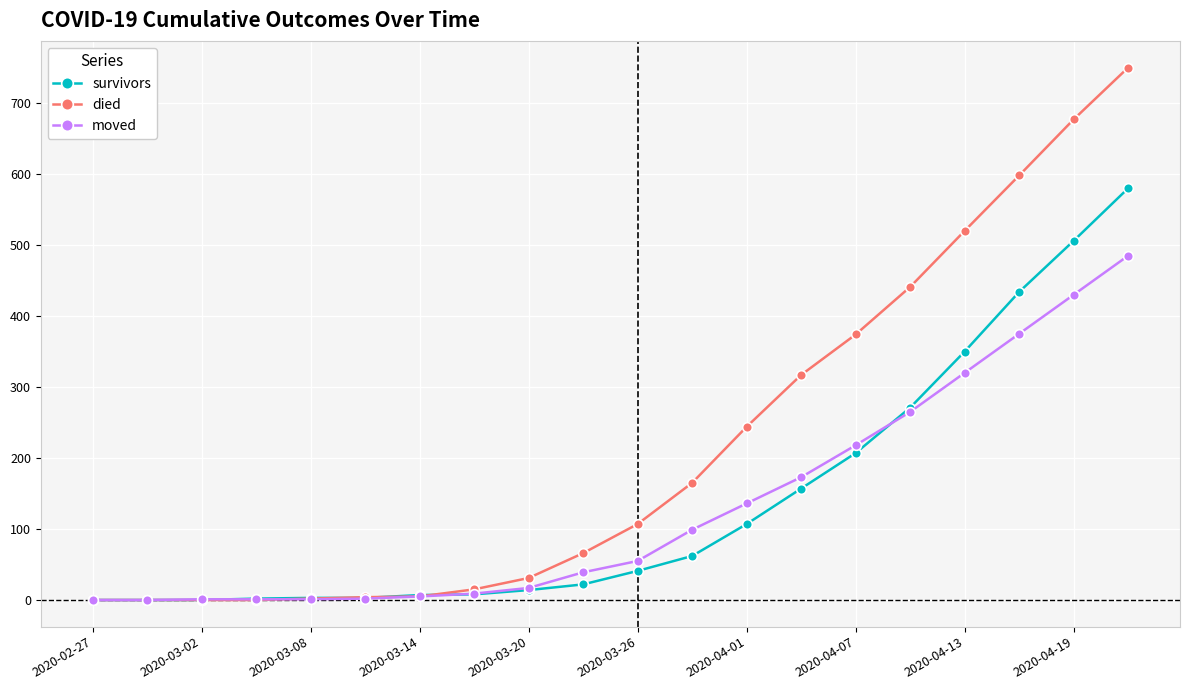

Rank the series by their maximum value, from lowest to highest.

moved, survivors, died